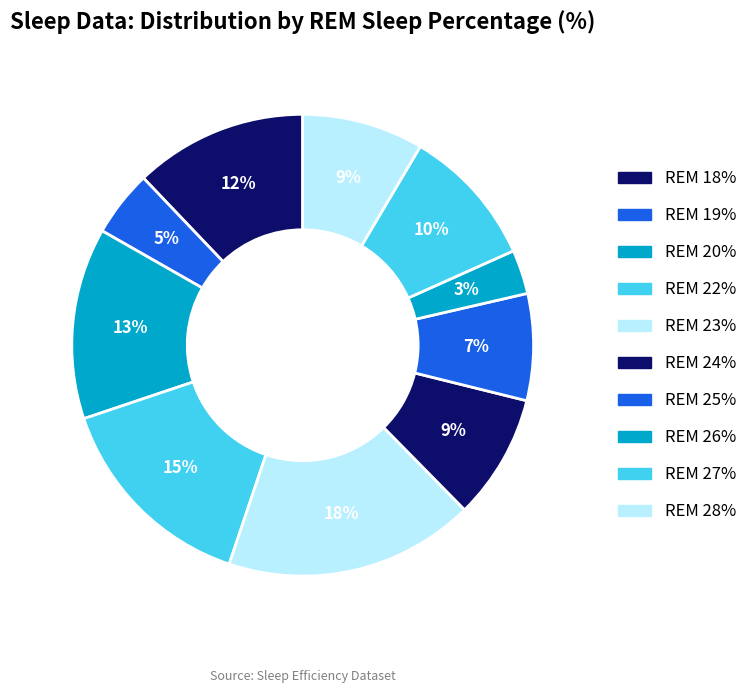

Count the number of slices in the pie.

10